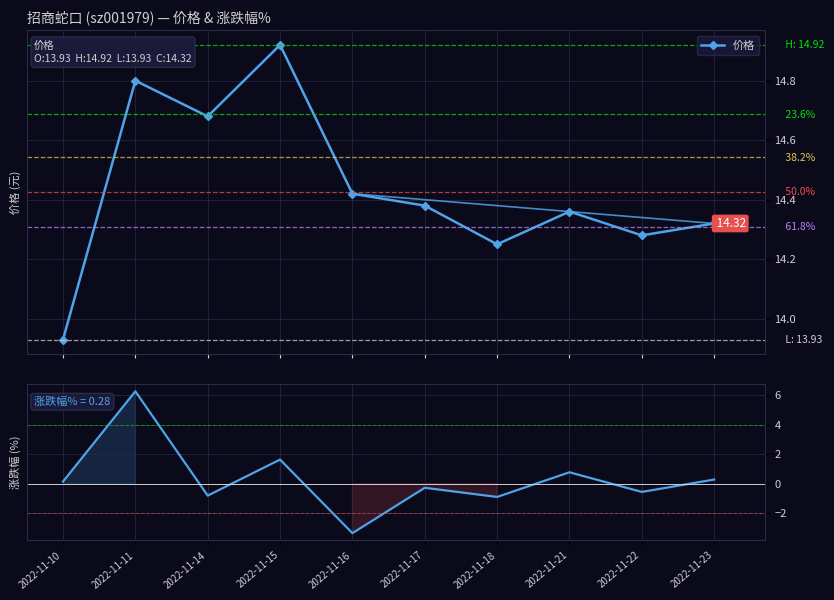

What is the value of the 价格 point at the 8th from the left?

14.4